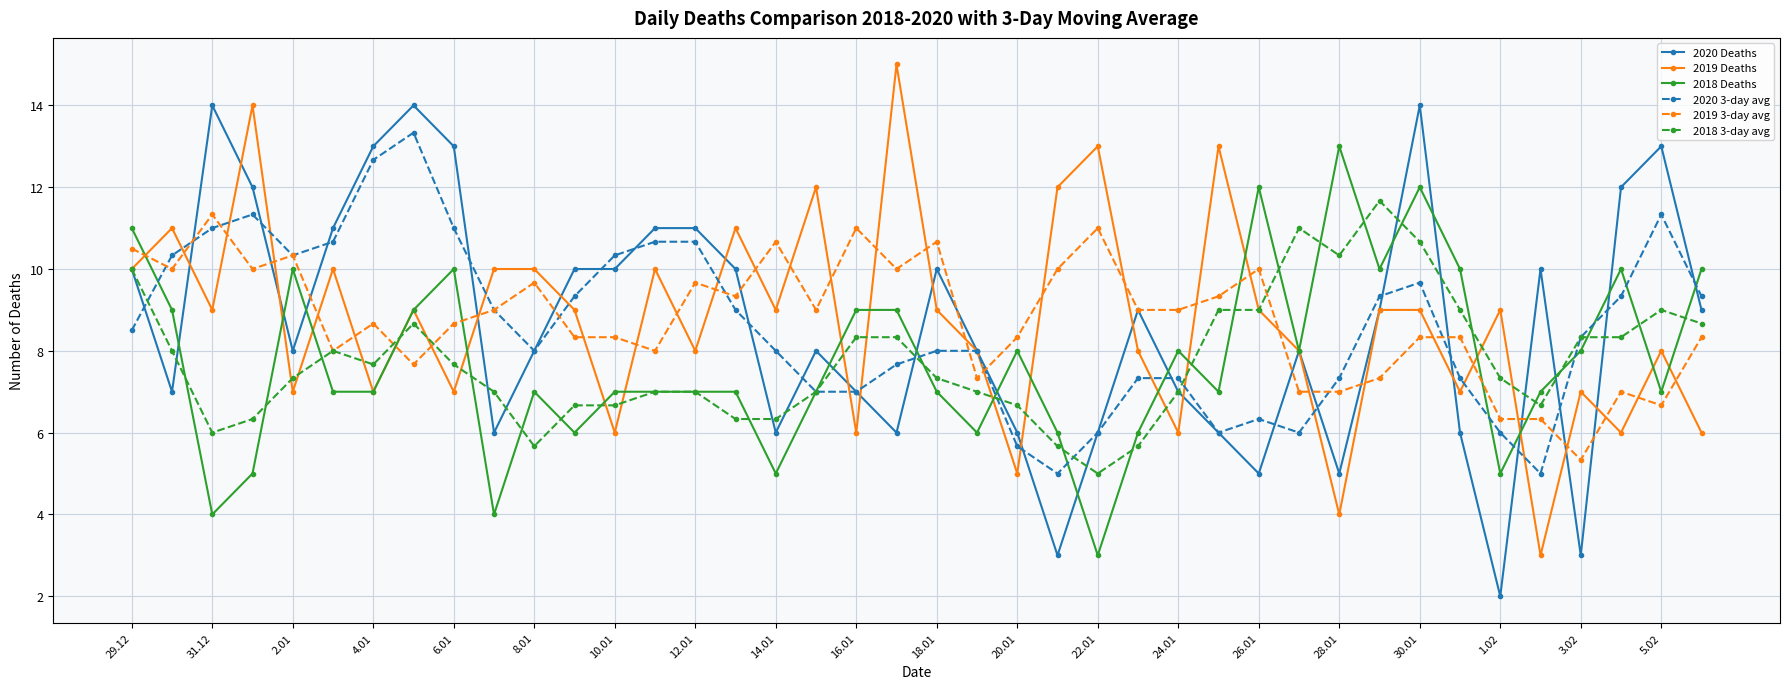

Reading left to right, list all the values displayed in this chart.

2020 Deaths: 10.0	7.0	14.0	12.0	8.0	11.0	13.0	14.0	13.0	6.0	8.0	10.0	10.0	11.0	11.0	10.0	6.0	8.0	7.0	6.0	10.0	8.0	6.0	3.0	6.0	9.0	7.0	6.0	5.0	8.0	5.0	9.0	14.0	6.0	2.0	10.0	3.0	12.0	13.0	9.0
2019 Deaths: 10.0	11.0	9.0	14.0	7.0	10.0	7.0	9.0	7.0	10.0	10.0	9.0	6.0	10.0	8.0	11.0	9.0	12.0	6.0	15.0	9.0	8.0	5.0	12.0	13.0	8.0	6.0	13.0	9.0	8.0	4.0	9.0	9.0	7.0	9.0	3.0	7.0	6.0	8.0	6.0
2018 Deaths: 11.0	9.0	4.0	5.0	10.0	7.0	7.0	9.0	10.0	4.0	7.0	6.0	7.0	7.0	7.0	7.0	5.0	7.0	9.0	9.0	7.0	6.0	8.0	6.0	3.0	6.0	8.0	7.0	12.0	8.0	13.0	10.0	12.0	10.0	5.0	7.0	8.0	10.0	7.0	10.0
2020 3-day avg: 8.5	10.3	11.0	11.3	10.3	10.7	12.7	13.3	11.0	9.0	8.0	9.3	10.3	10.7	10.7	9.0	8.0	7.0	7.0	7.7	8.0	8.0	5.7	5.0	6.0	7.3	7.3	6.0	6.3	6.0	7.3	9.3	9.7	7.3	6.0	5.0	8.3	9.3	11.3	9.3
2019 3-day avg: 10.5	10.0	11.3	10.0	10.3	8.0	8.7	7.7	8.7	9.0	9.7	8.3	8.3	8.0	9.7	9.3	10.7	9.0	11.0	10.0	10.7	7.3	8.3	10.0	11.0	9.0	9.0	9.3	10.0	7.0	7.0	7.3	8.3	8.3	6.3	6.3	5.3	7.0	6.7	8.3
2018 3-day avg: 10.0	8.0	6.0	6.3	7.3	8.0	7.7	8.7	7.7	7.0	5.7	6.7	6.7	7.0	7.0	6.3	6.3	7.0	8.3	8.3	7.3	7.0	6.7	5.7	5.0	5.7	7.0	9.0	9.0	11.0	10.3	11.7	10.7	9.0	7.3	6.7	8.3	8.3	9.0	8.7